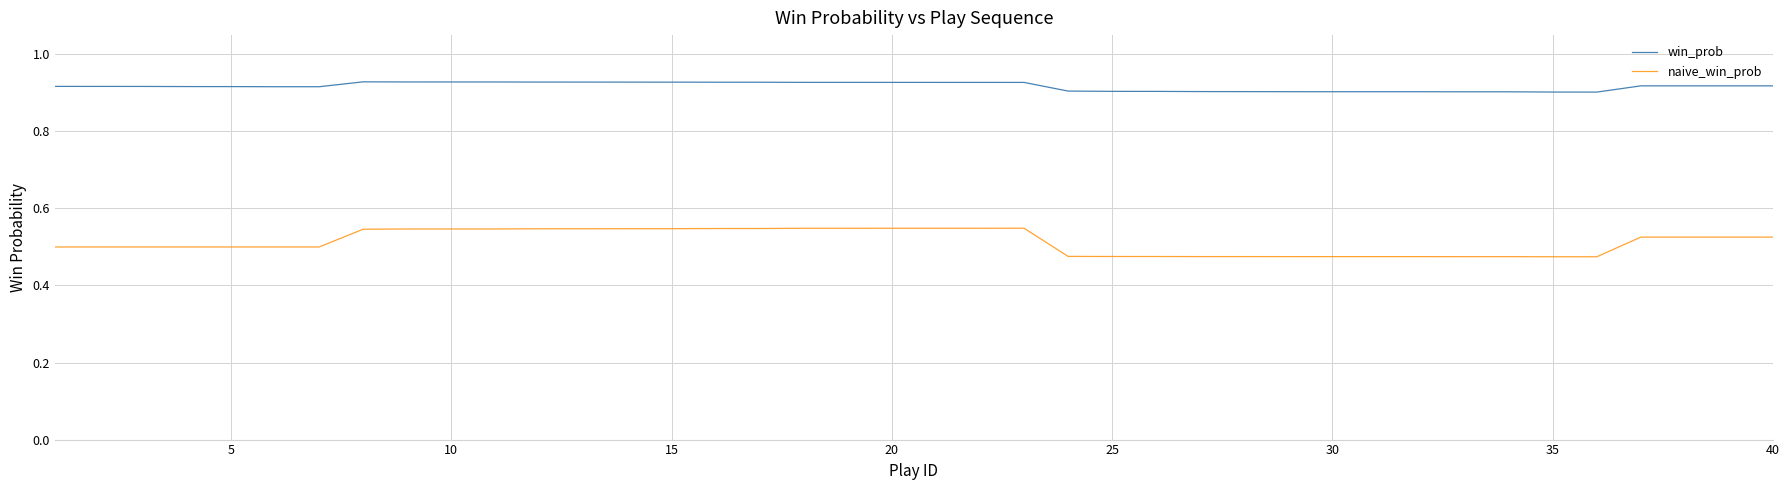

How many win_prob values are between 0 and 1?

40